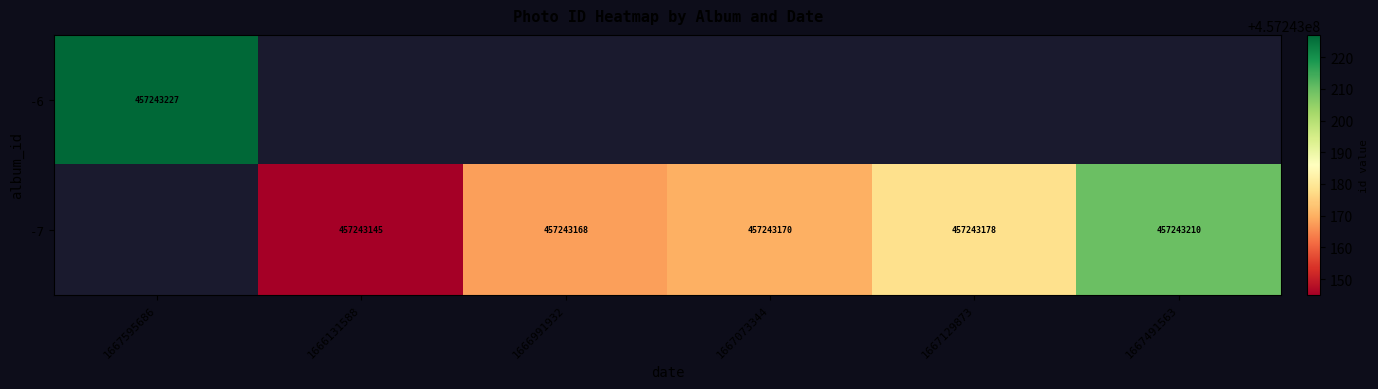

Is it true that -6 equals 661818776 at 0?

False